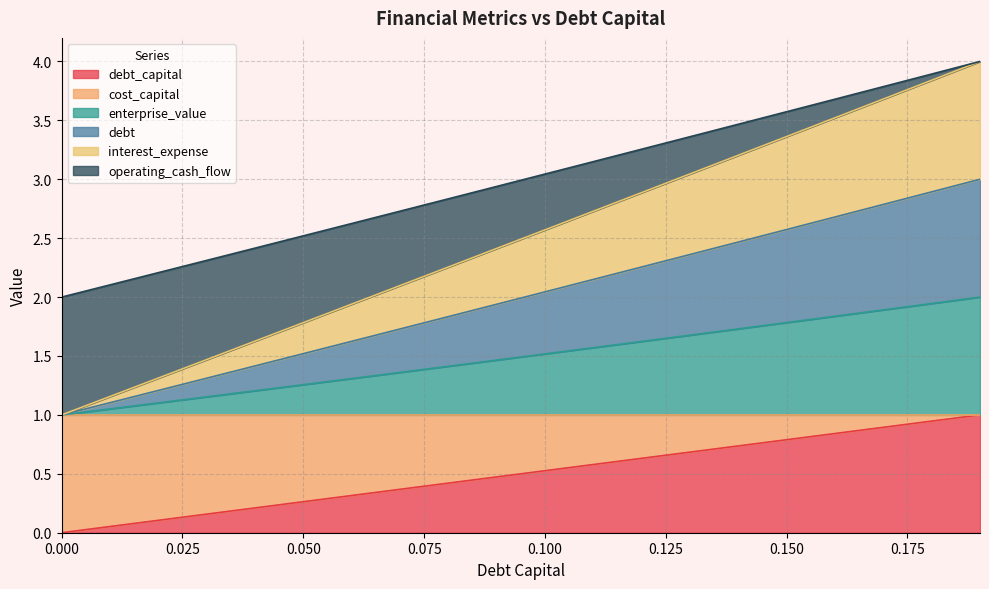

Which series has the largest range (max minus min)?

cost_capital